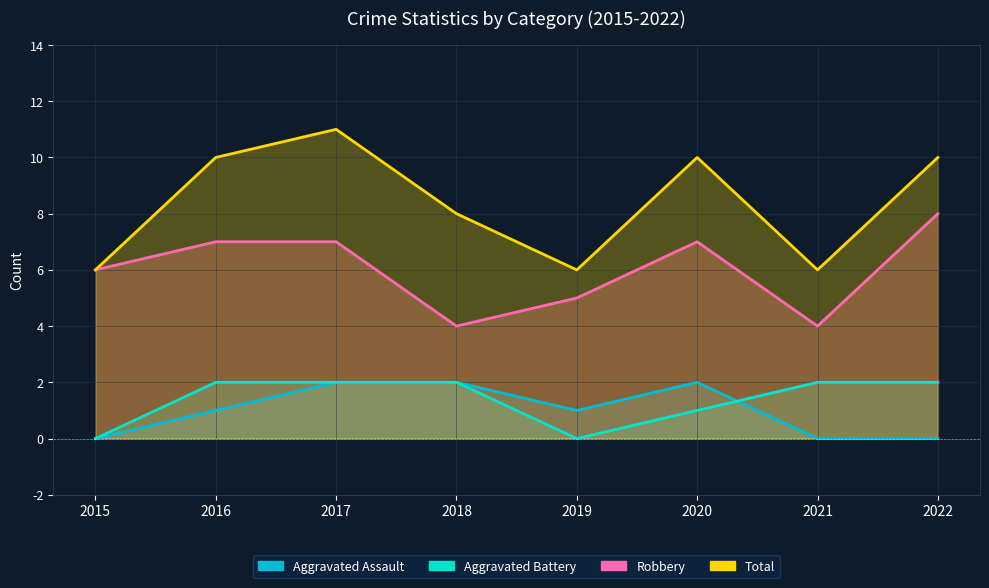

Which series changed the most between 2019 and 2021?

Aggravated Battery